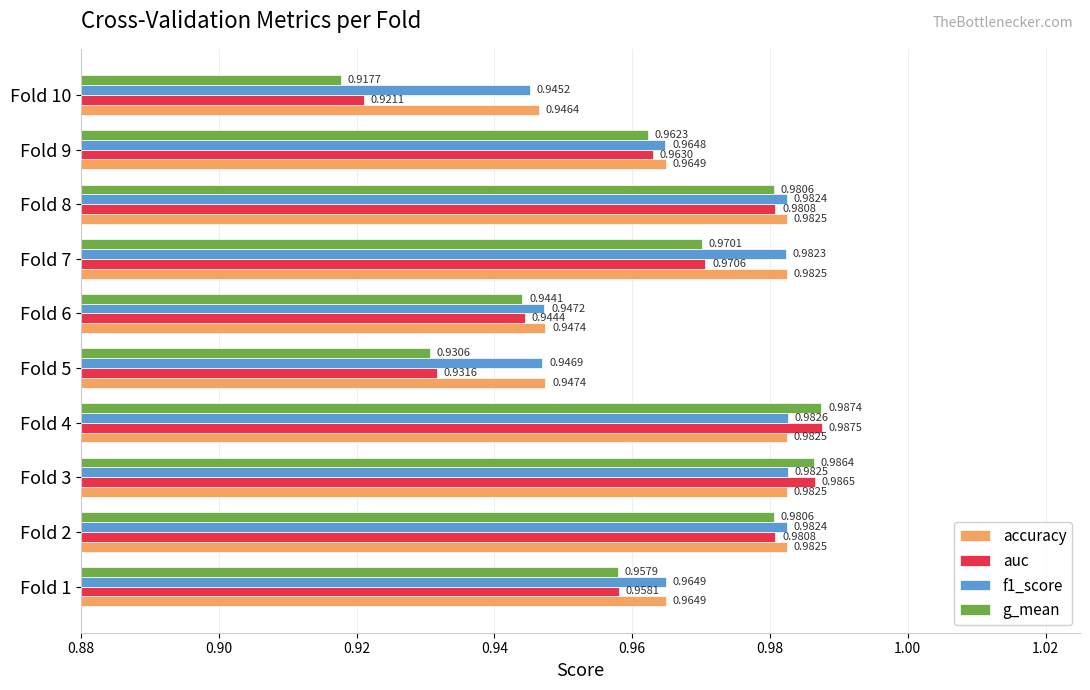

At which category is the sum across all series the highest?

Fold 4